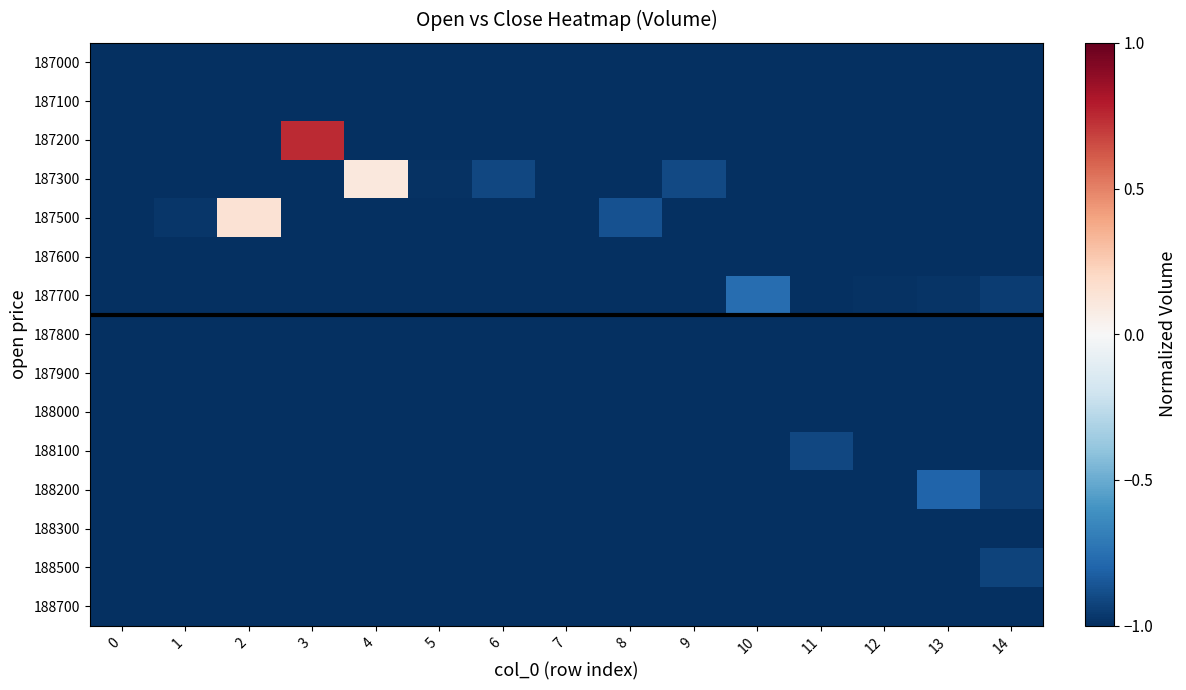

Between 2 and 10, which series saw the biggest shift?

187500